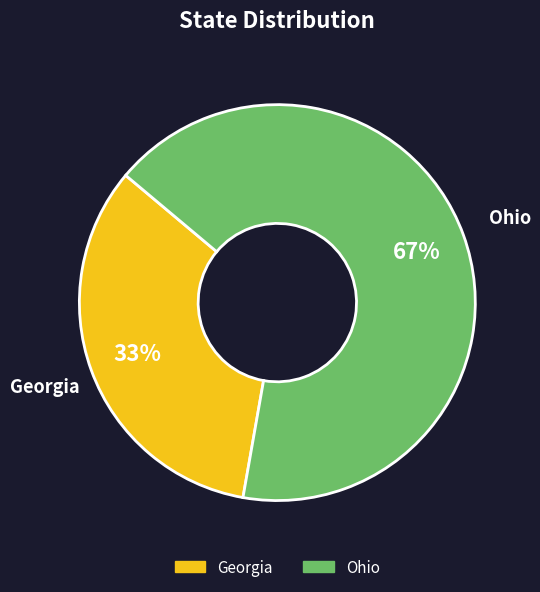

To the nearest percent, what is the average slice percentage?

50%